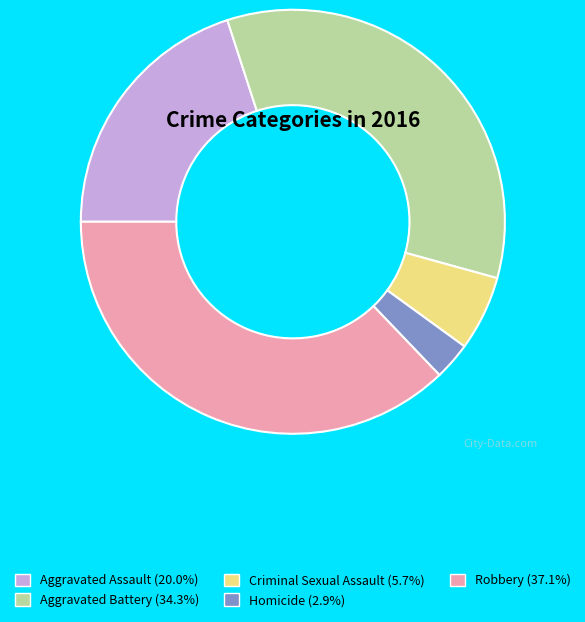

Approximately how many times larger is the value at Aggravated Assault compared to Criminal Sexual Assault?

3.5